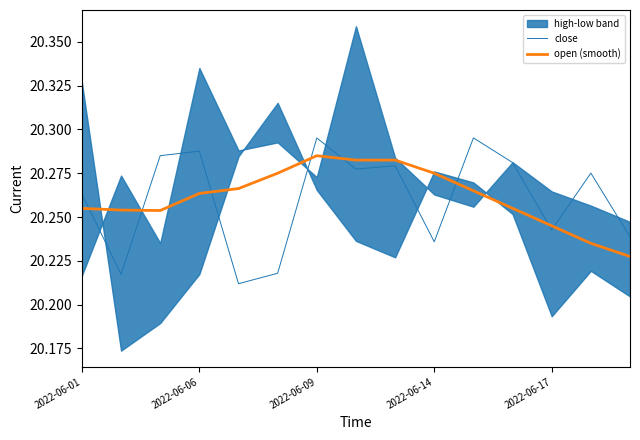

Which series ends up on top after the final intersection of open (smooth) and close?

close